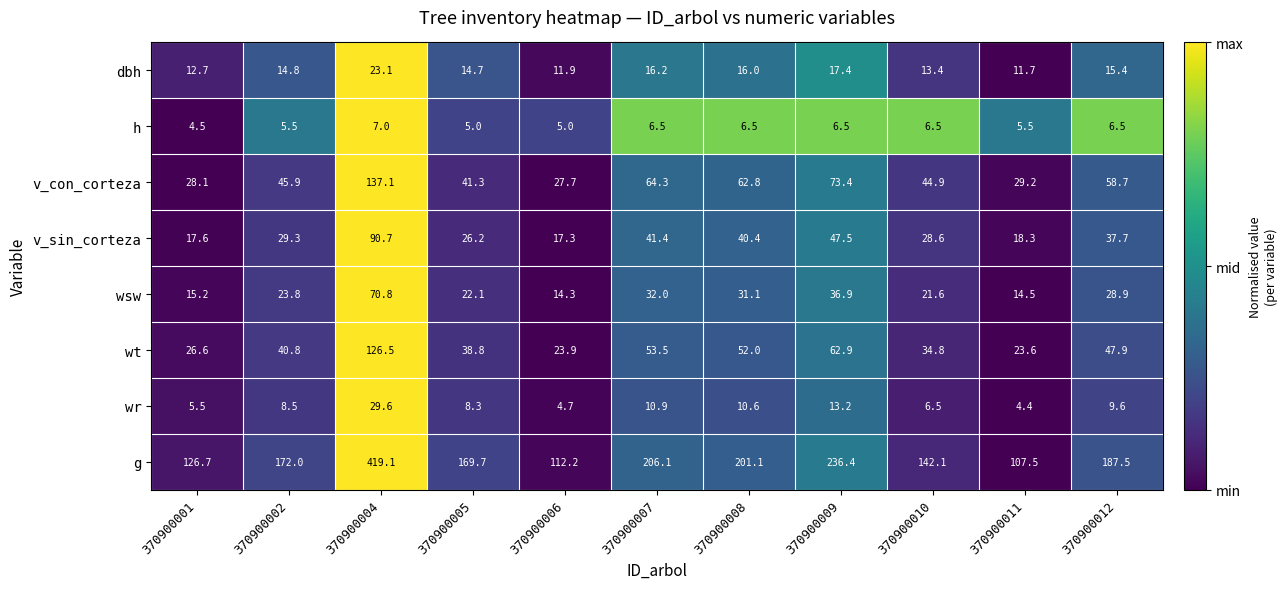

Which series changed the most between 370900002 and 370900010?

g